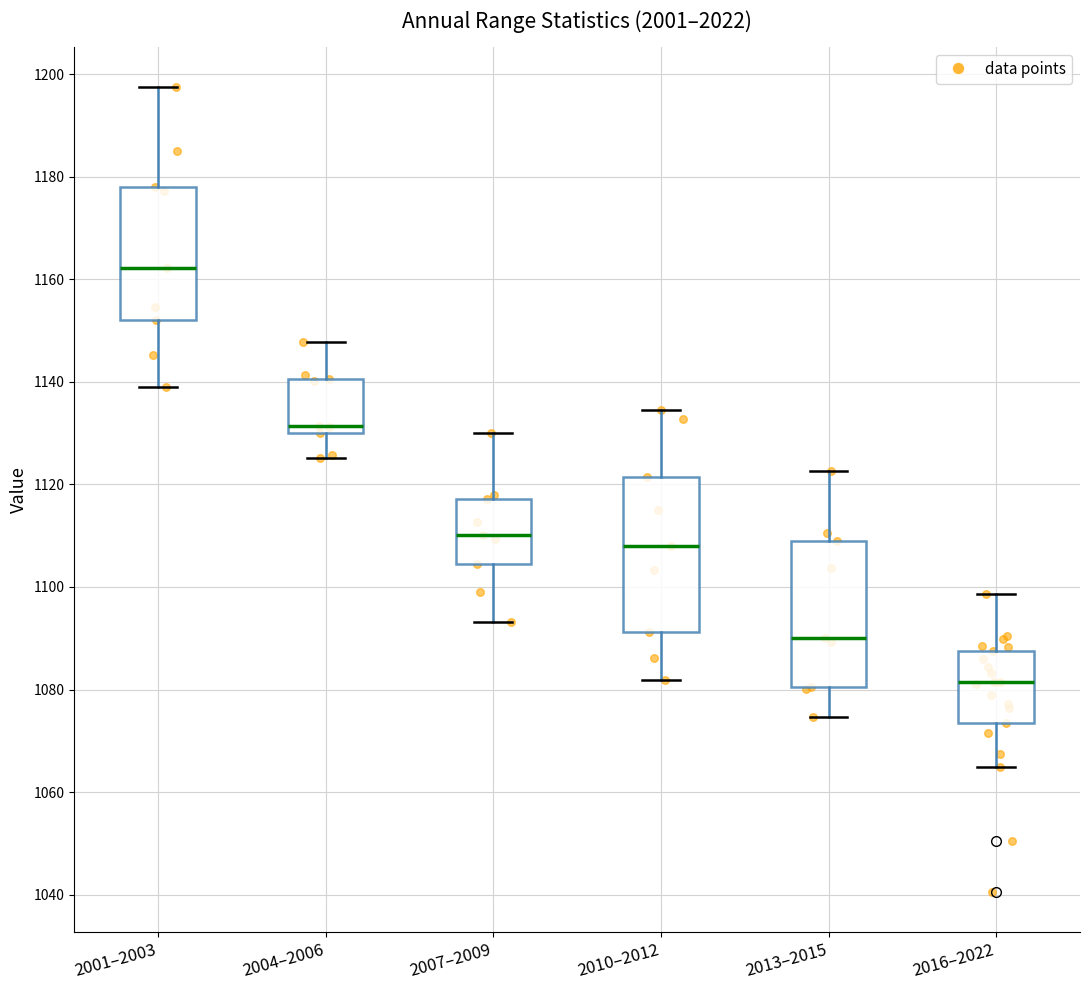

Reading left to right, read every box against the y-axis: the position of its median line, the range the box covers, and the ends of its whiskers. The values are not printed on the chart, so give them approximately, as read against the axis.

2001–2003: median 1162, box 1152 to 1178, whiskers 1140 to 1198
2004–2006: median 1132, box 1130 to 1140, whiskers 1126 to 1148
2007–2009: median 1110, box 1104 to 1118, whiskers 1094 to 1130
2010–2012: median 1108, box 1092 to 1122, whiskers 1082 to 1134
2013–2015: median 1090, box 1080 to 1108, whiskers 1074 to 1122
2016–2022: median 1082, box 1074 to 1088, whiskers 1064 to 1098